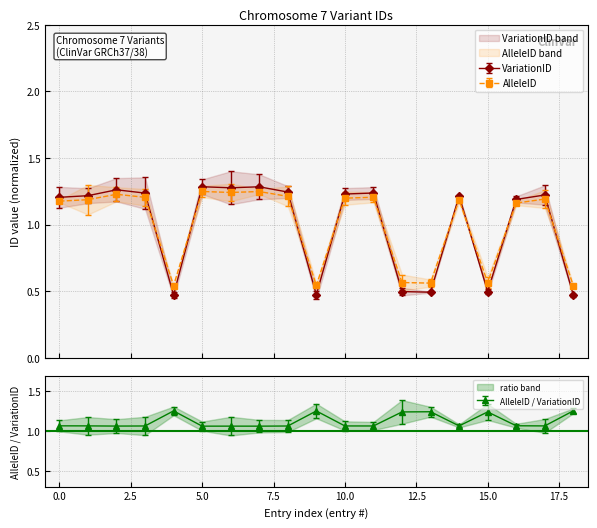

How many times do AlleleID_norm and AlleleID cross each other?

9